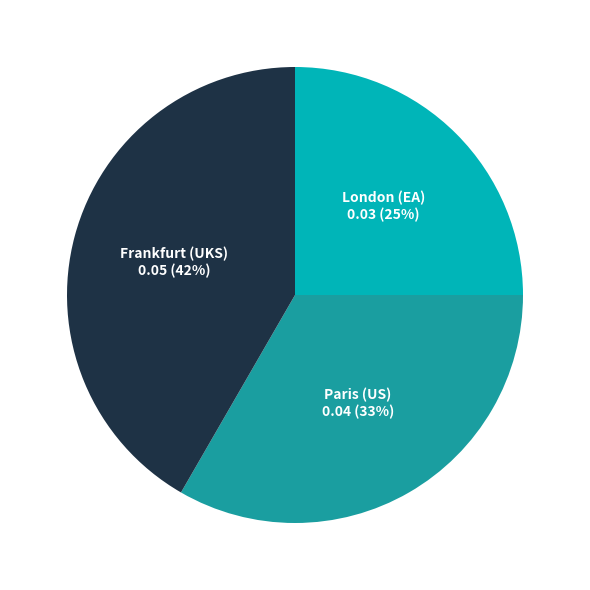

True or false: Frankfurt (UKS) accounts for 42% of the total.

True